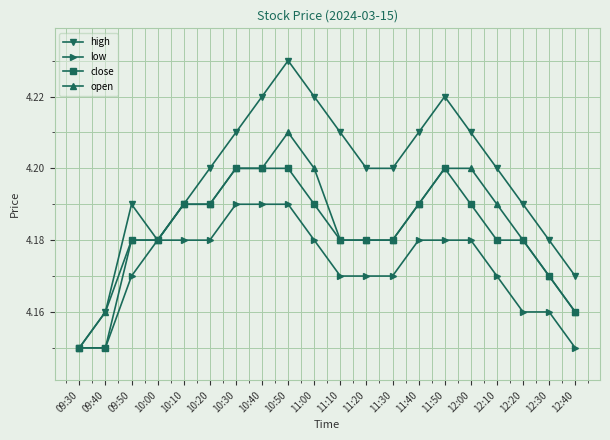

Count the open values in the range 4 to 5.

20